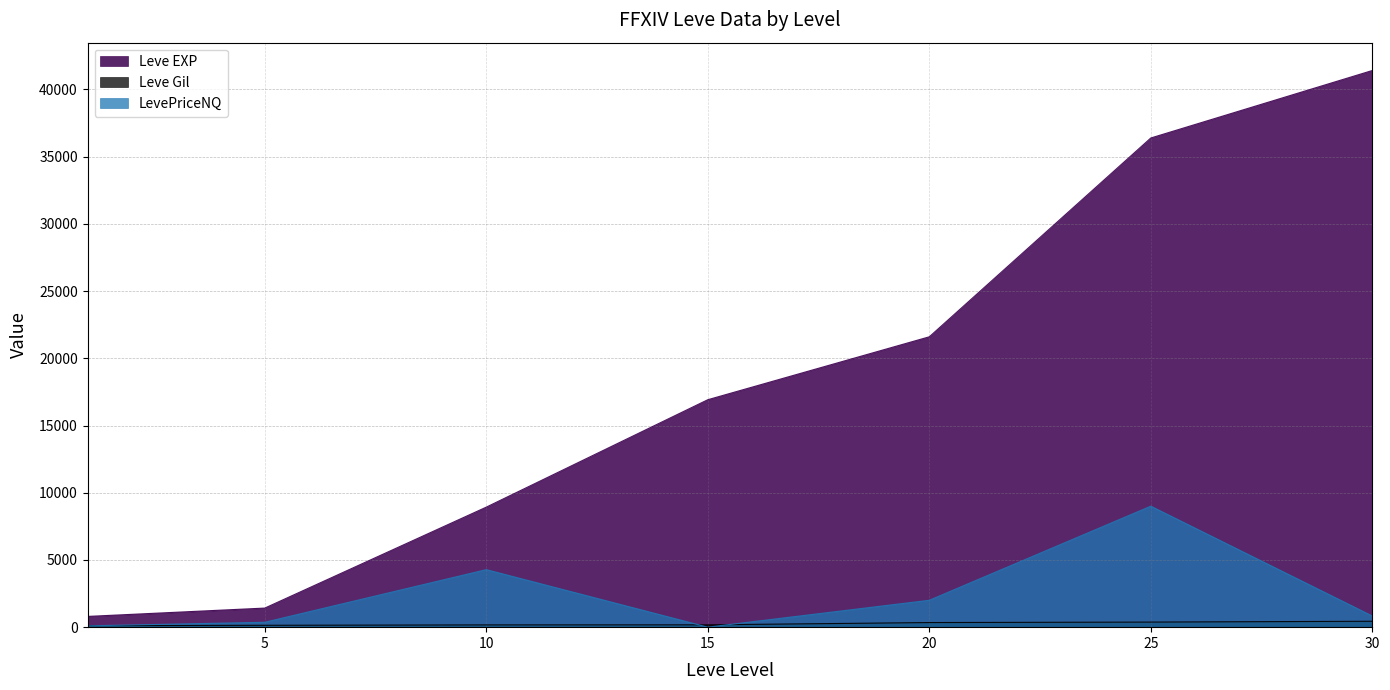

Which category has the lowest value across all series?

15